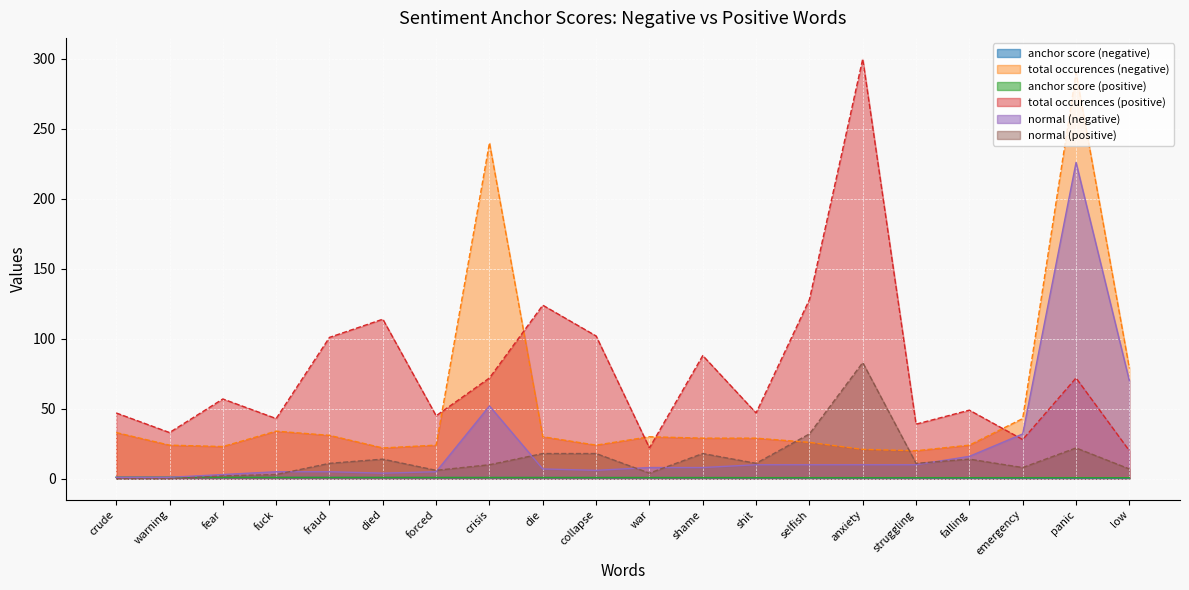

Rank the categories by total occurences (positive) value from highest to lowest.

anxiety, selfish, die, died, collapse, fraud, shame, crisis, panic, fear, falling, crude, shit, forced, fuck, struggling, warning, emergency, war, low